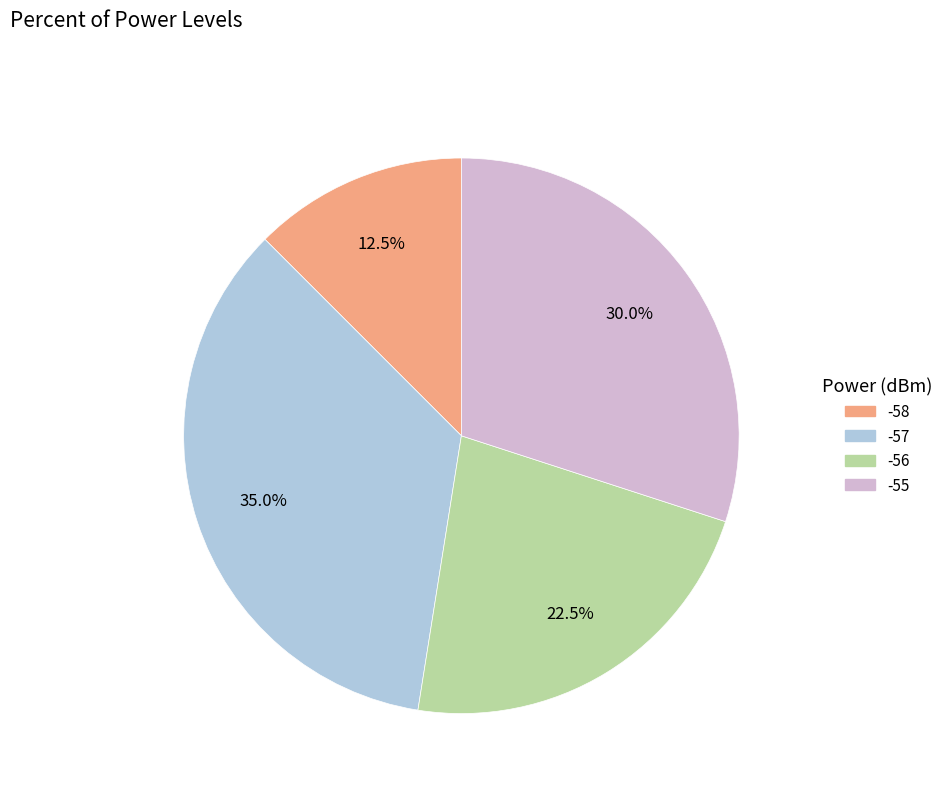

How many segments does this pie chart have?

4